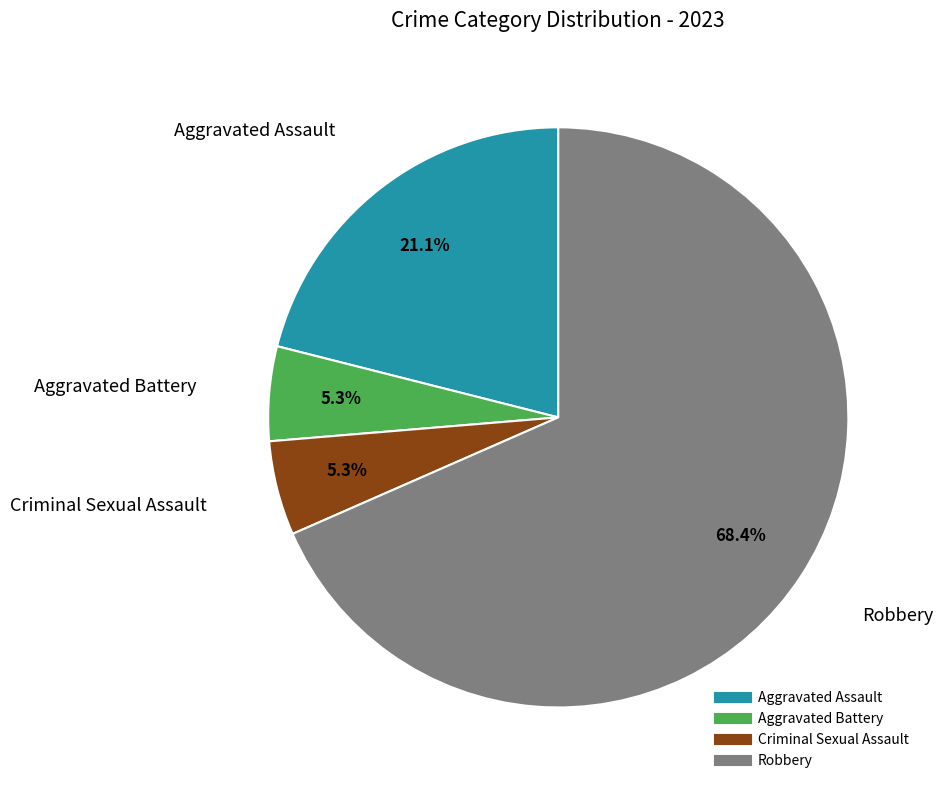

True or false: Robbery accounts for 68% of the total.

True